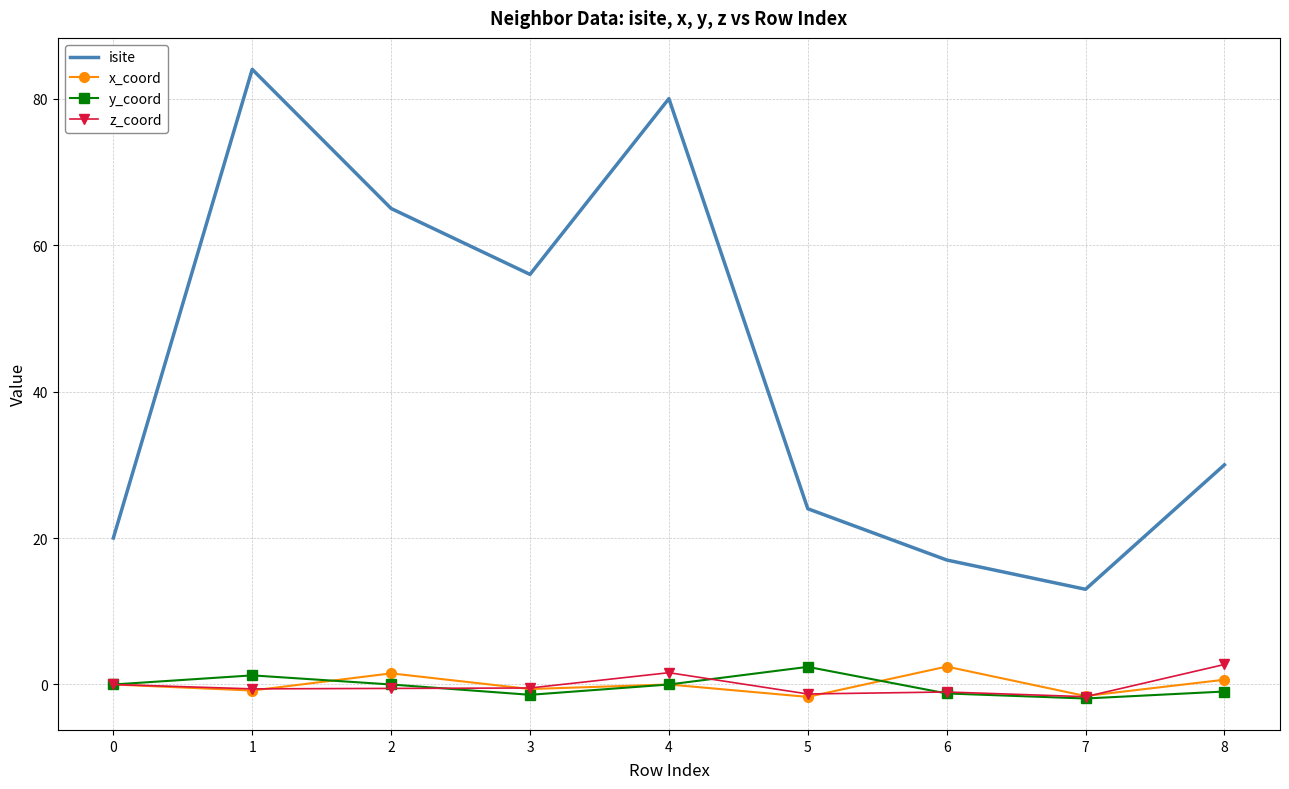

Read the x_coord value at 5.

-1.7